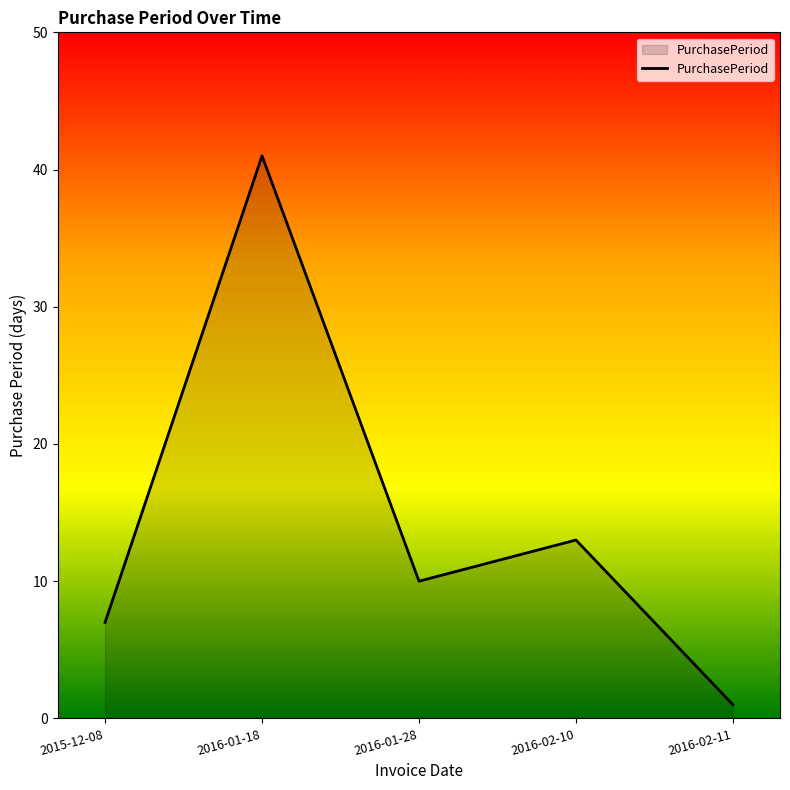

List the labels in order of value, largest first.

2016-01-18, 2016-02-10, 2016-01-28, 2015-12-08, 2016-02-11